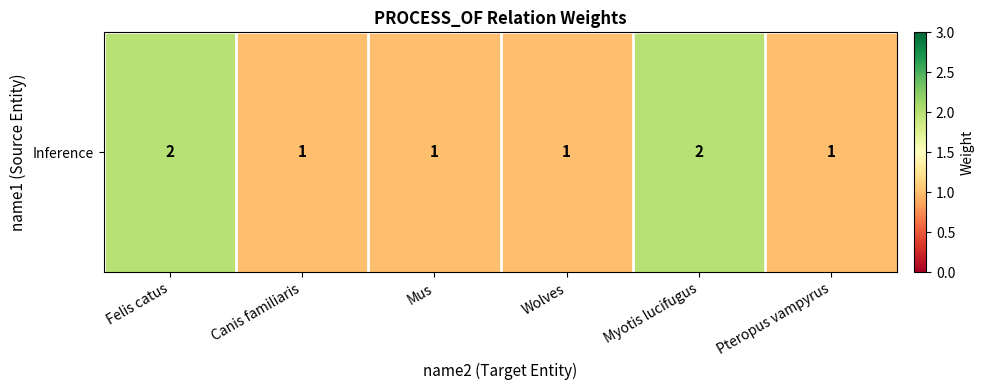

Which category has the lowest value across all series?

Canis familiaris